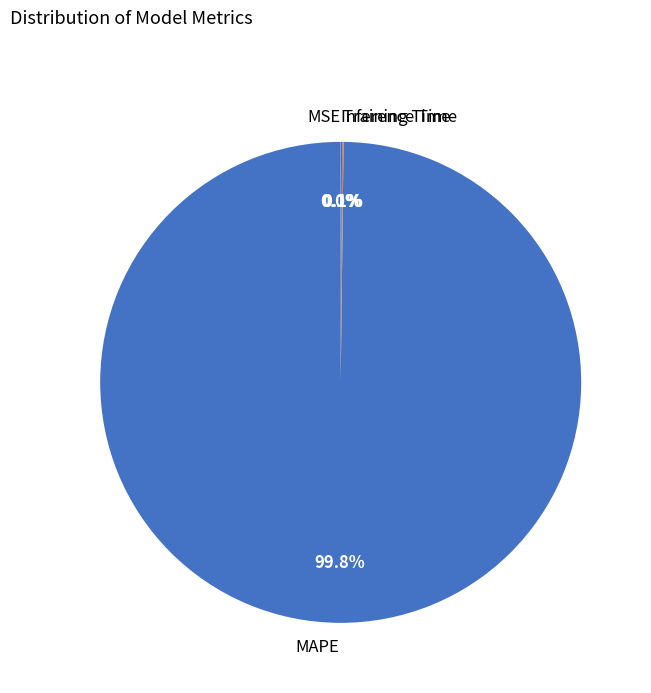

To the nearest percent, what is the difference between the largest and smallest slice percentages?

100%